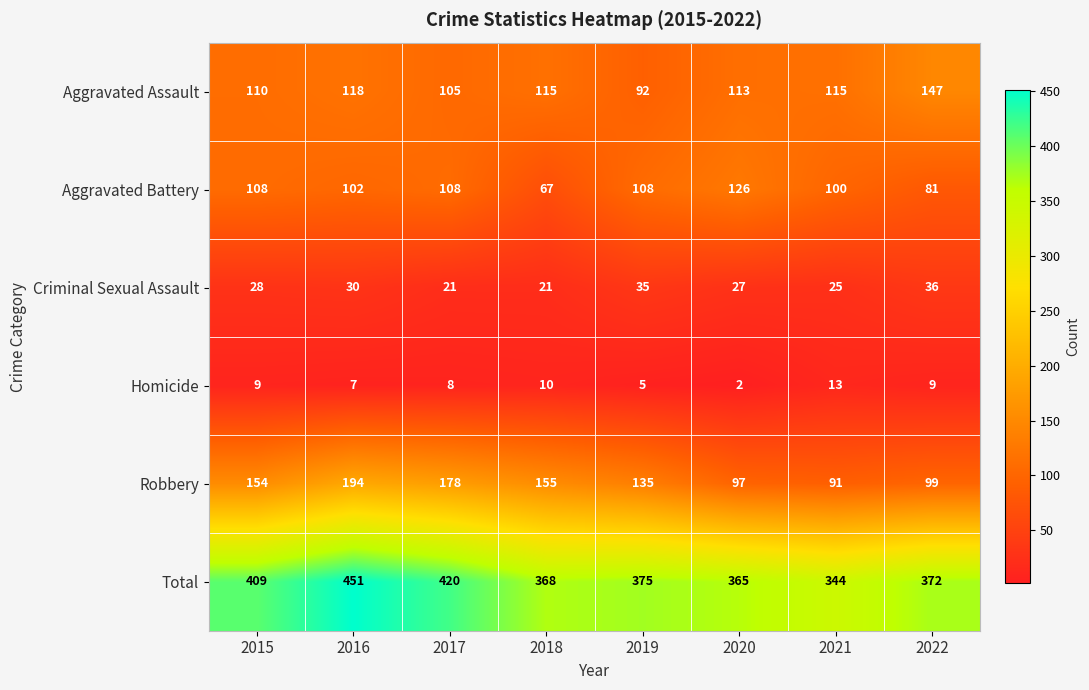

How many data points does each series have?

8